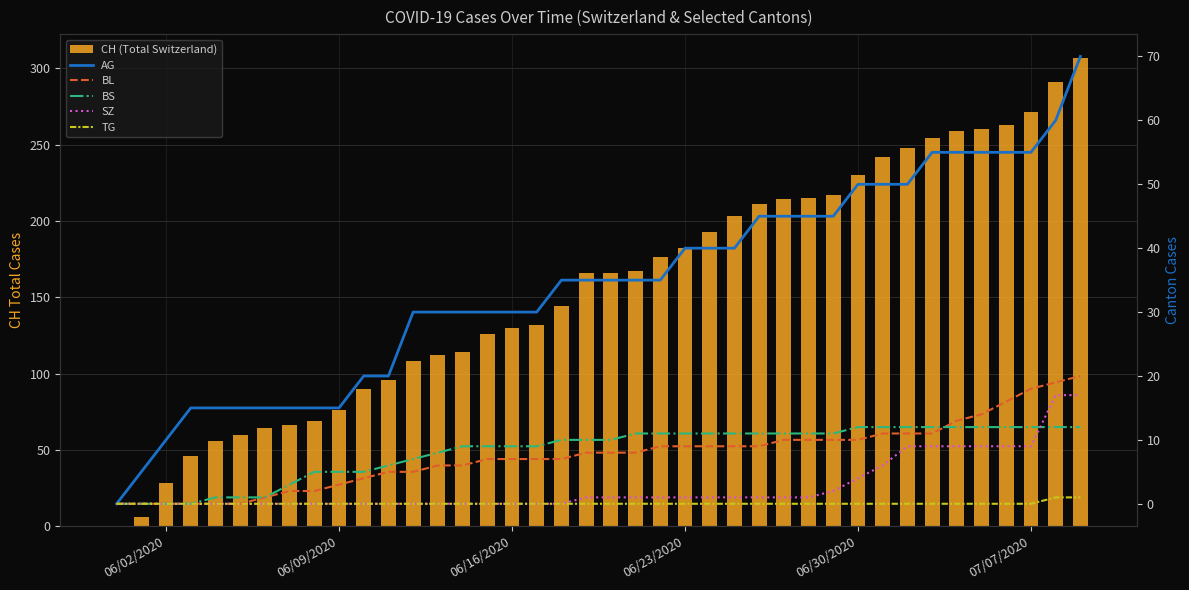

How many values in the BS series exceed 10?

19